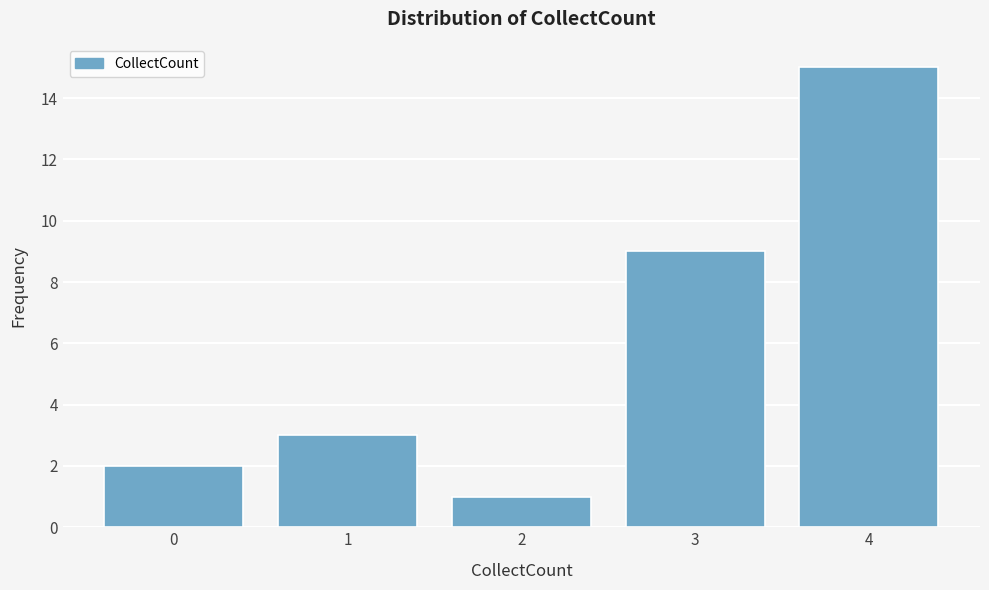

Reading left to right, what are all the values shown in this chart?

0=2	1=3	2=1	3=9	4=15